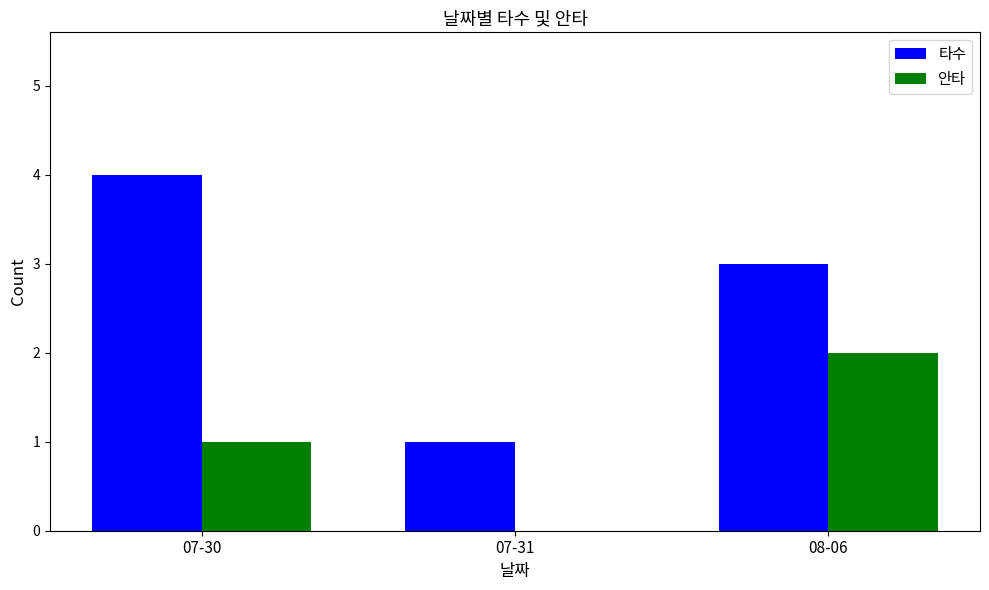

What is the spread (max minus min) of values at 08-06?

1